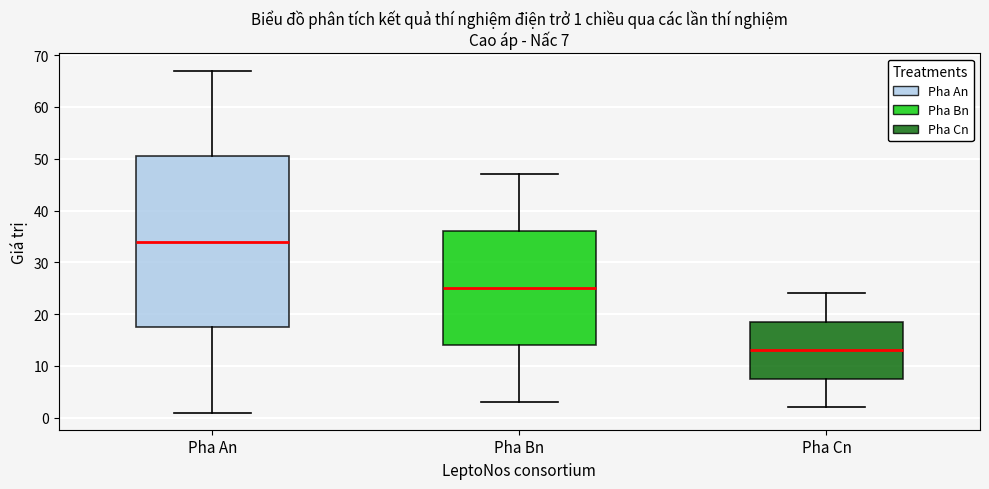

Comparing the boxes themselves (not the whiskers), which one is the tallest?

Pha An